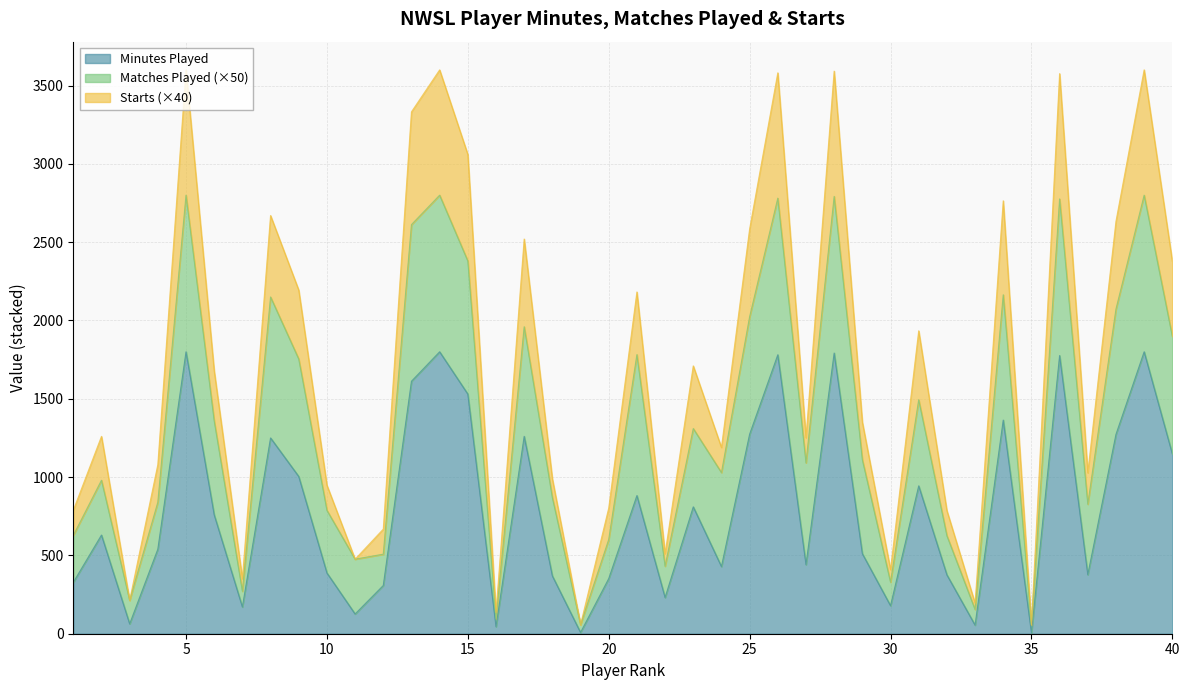

Does the chart have visible grid lines?

Yes